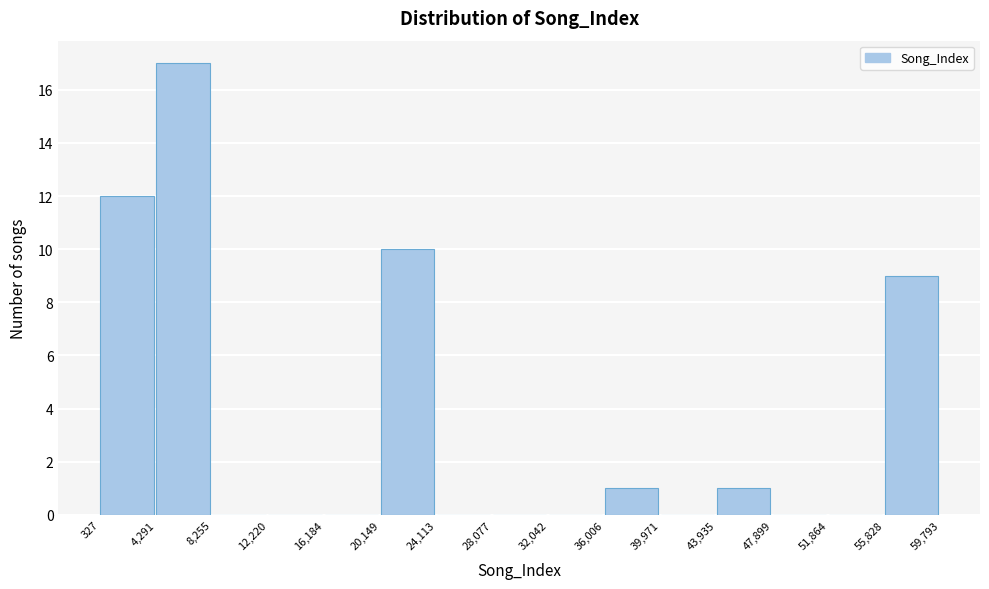

How tall is the bar that spans 20,149 to 24,113 on the x-axis? The values are not printed on the chart, so give them approximately, as read against the axis.

10